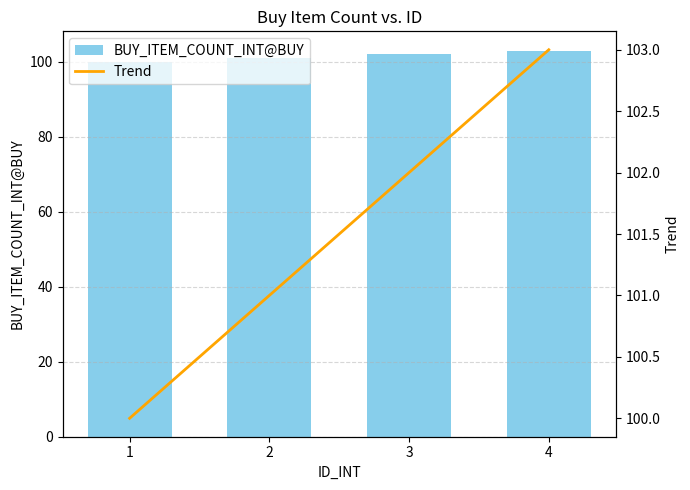

At which label is Trend closest to 101?

2